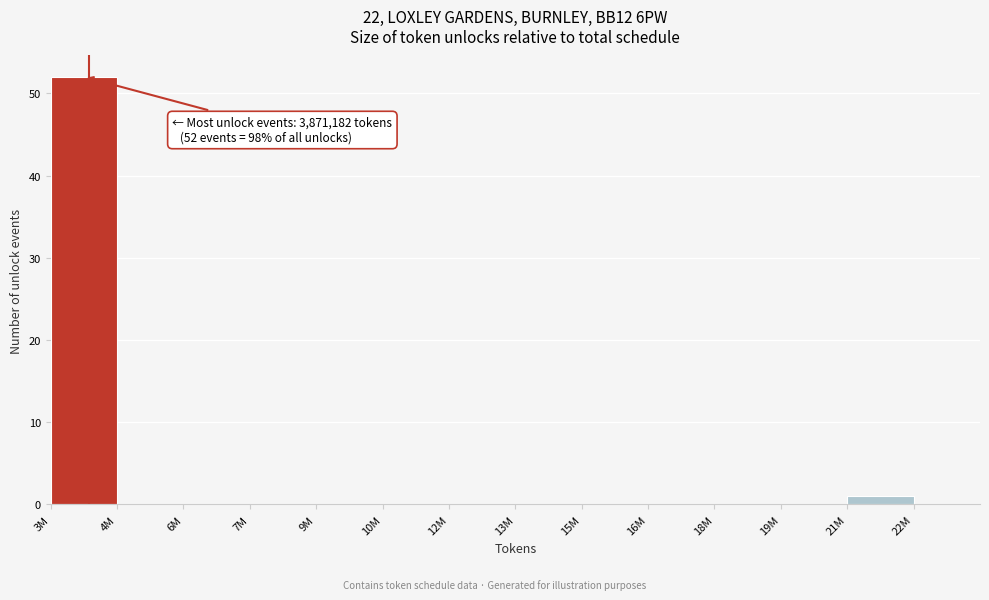

Reading left to right, what are all the values shown in this chart?

3M=52	4M=0	6M=0	7M=0	9M=0	10M=0	12M=0	13M=0	15M=0	16M=0	18M=0	19M=0	21M=1	22M=0